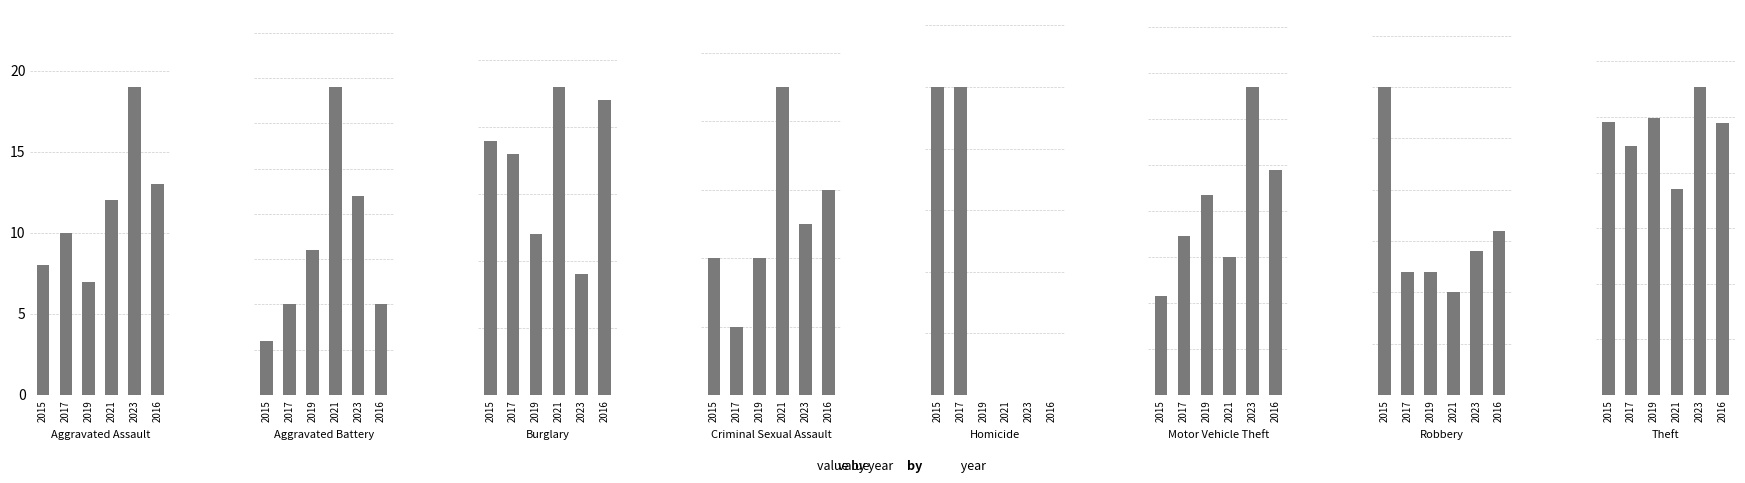

Which category has the lowest value across all series?

Homicide